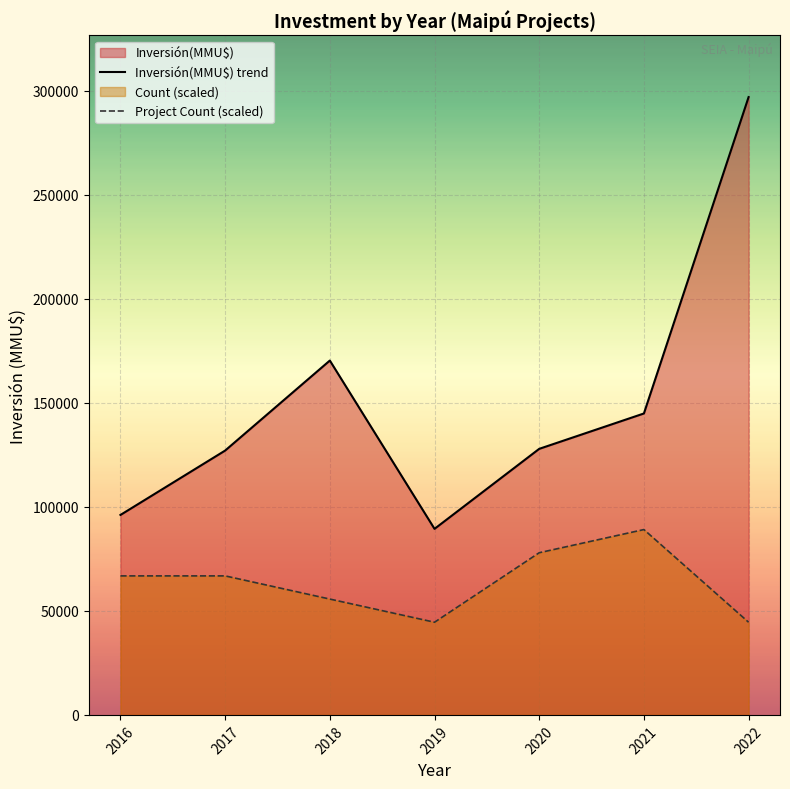

Does the chart display data point markers on the line(s)?

No